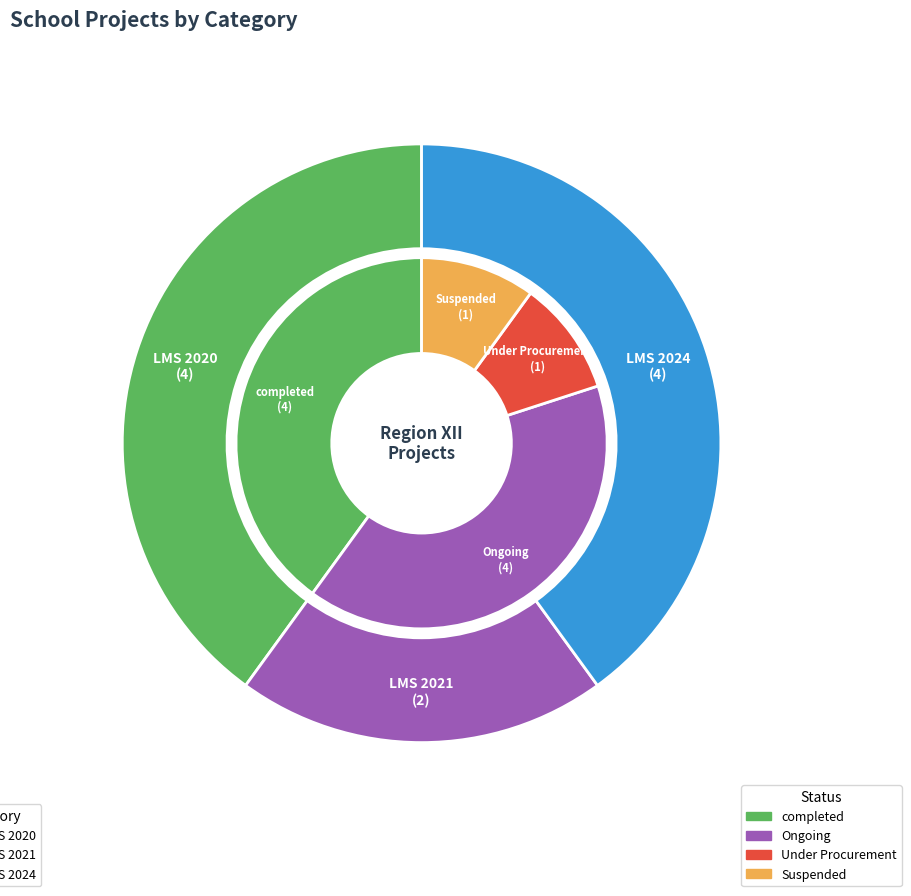

Does LMS 2021 represent more than half of the total?

No